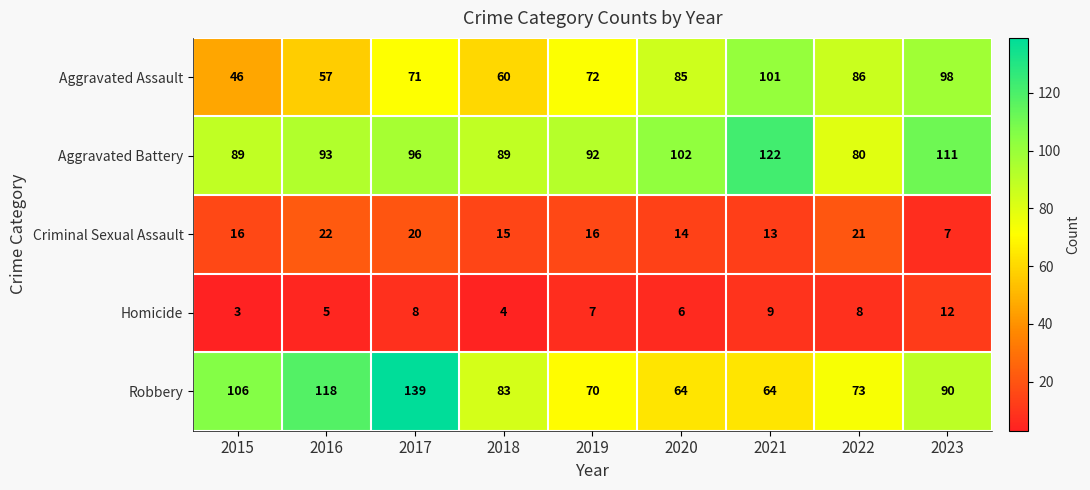

Rank the series at 2020 from highest to lowest value.

Aggravated Battery, Aggravated Assault, Robbery, Criminal Sexual Assault, Homicide